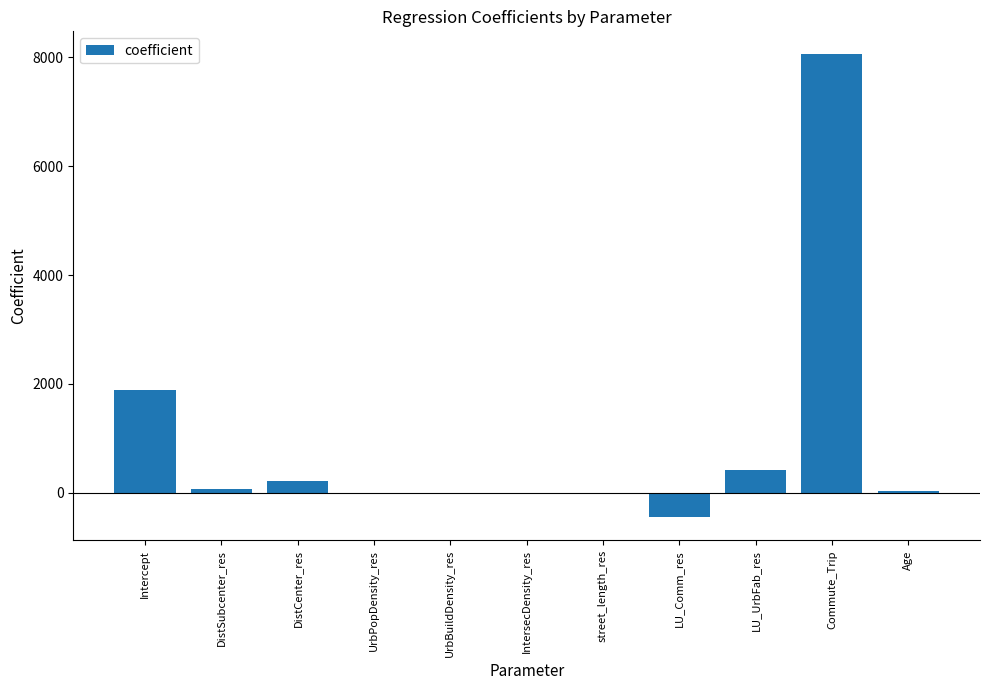

Between IntersecDensity_res and Intercept, which is larger?

Intercept